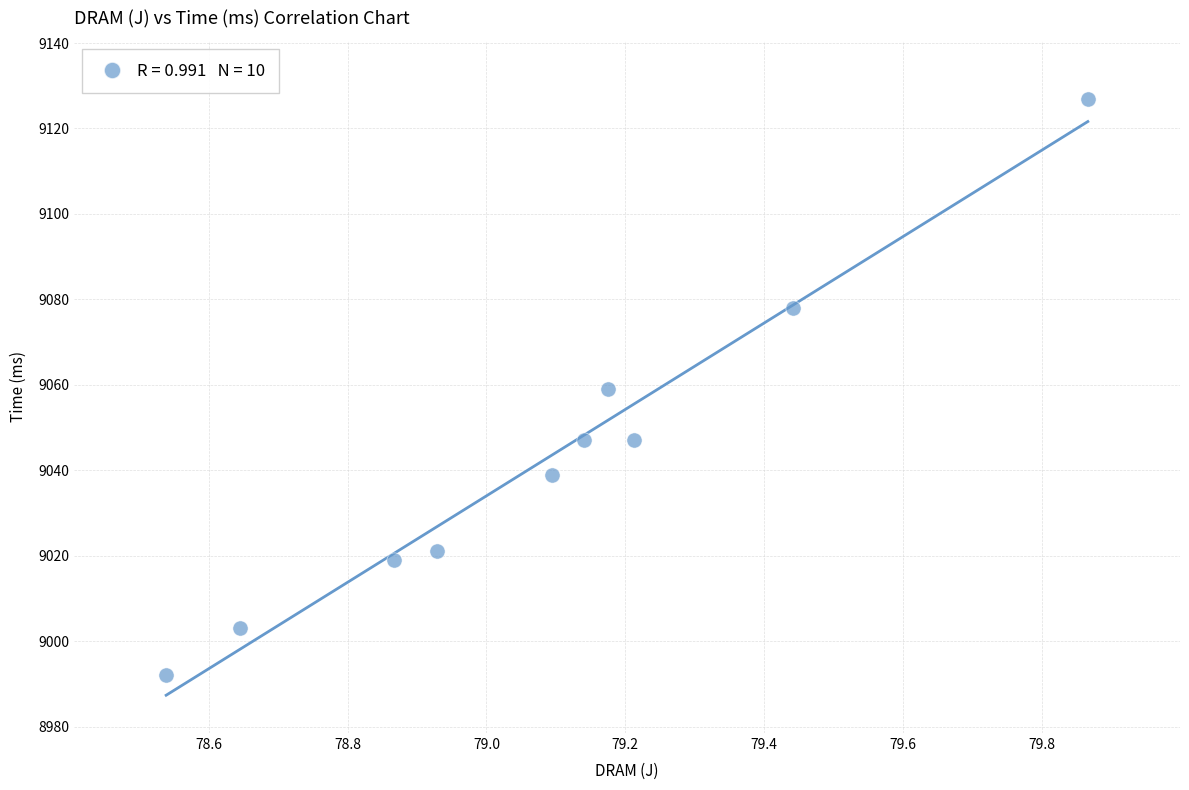

What is the range of Y values (max minus min)?

135